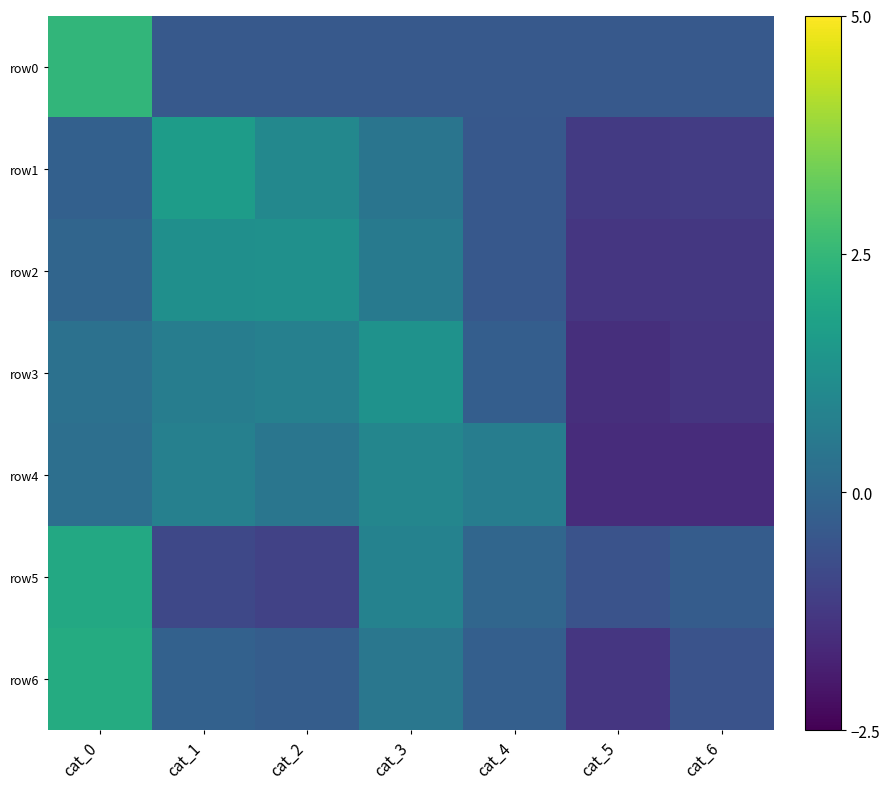

What is the total value across all series at cat_3?

4.1